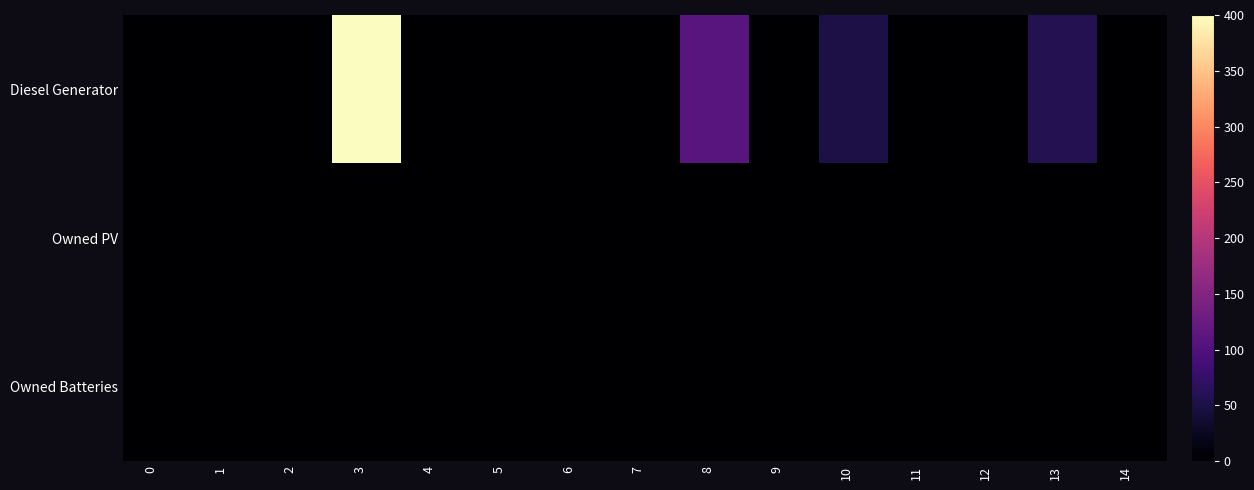

Which series changed the most between 8 and 10?

Diesel Generator